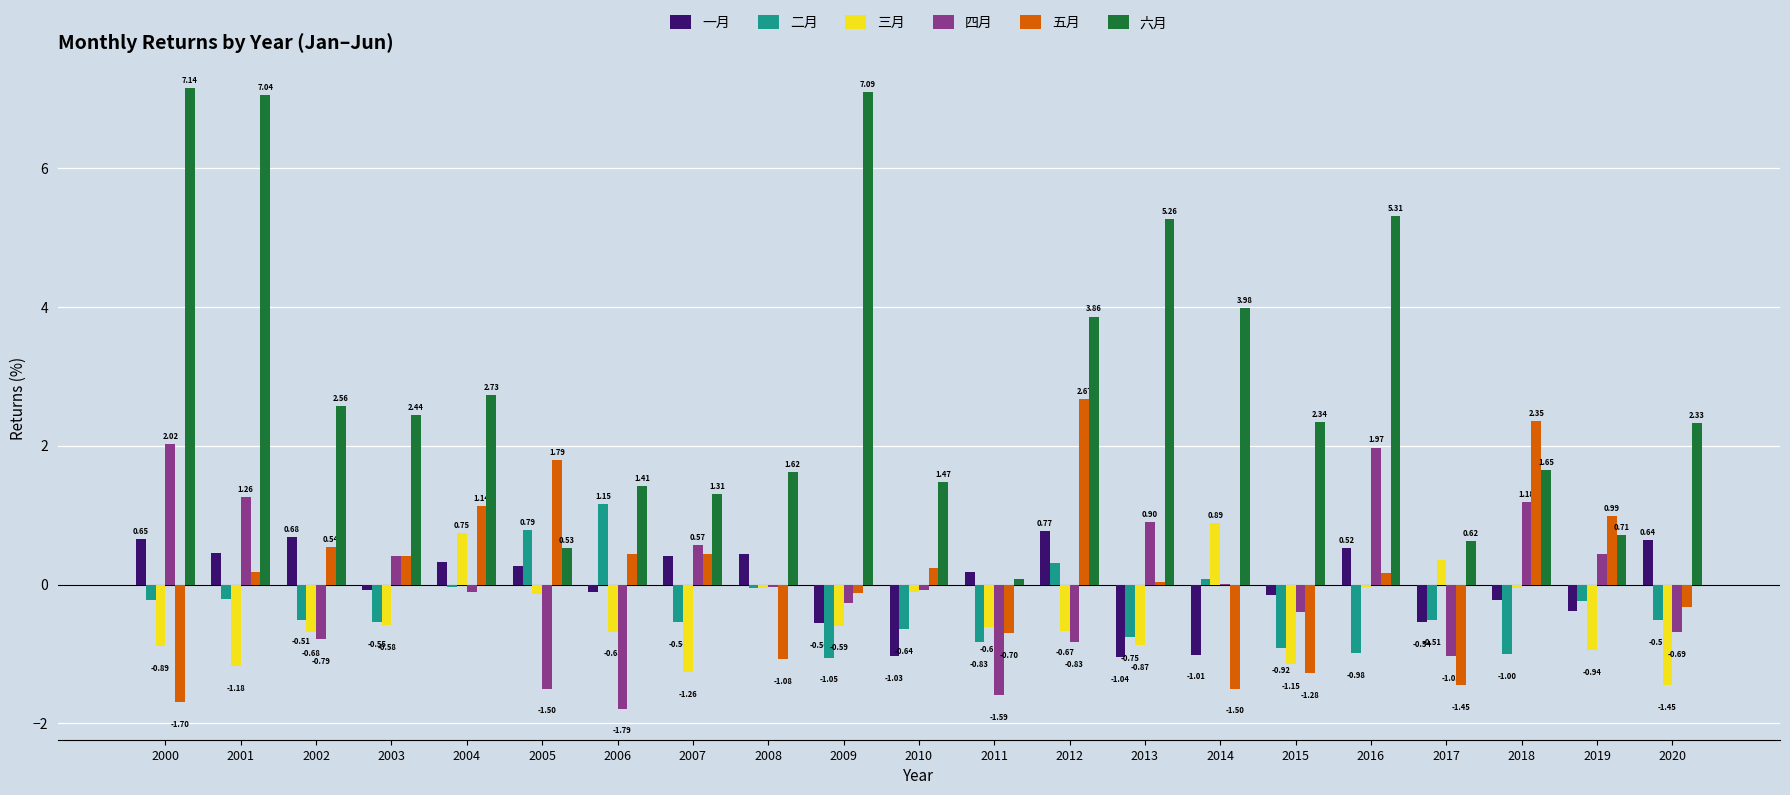

What is the sum of all 五月 values?

3.3